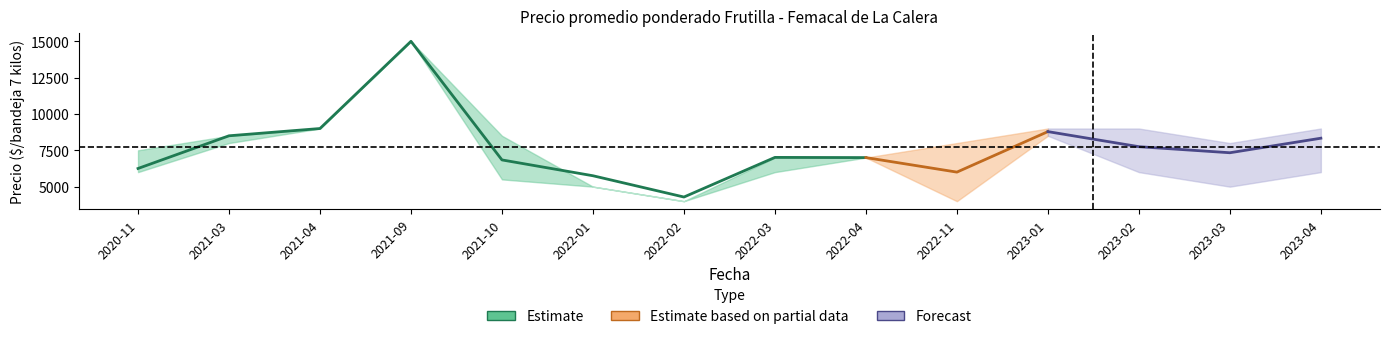

What is the label of the 13th point from the right?

2021-03